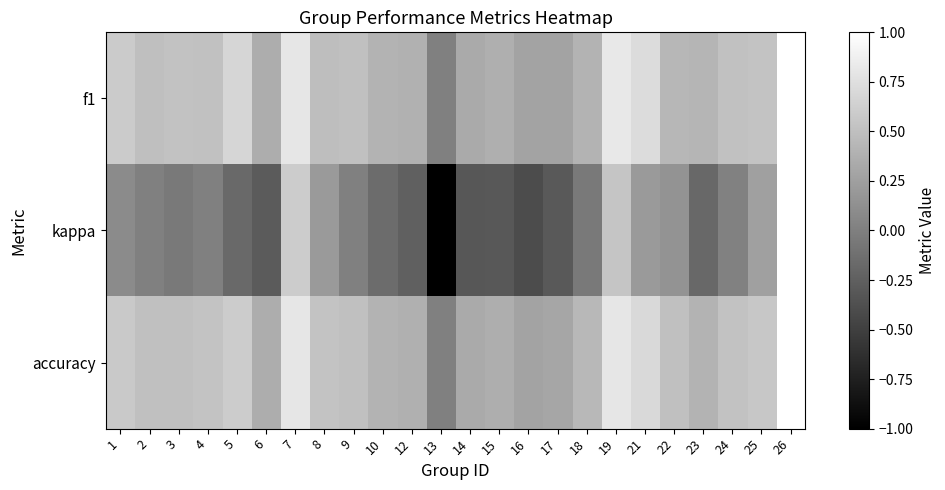

What is the spread (max minus min) of values at 12?

0.6